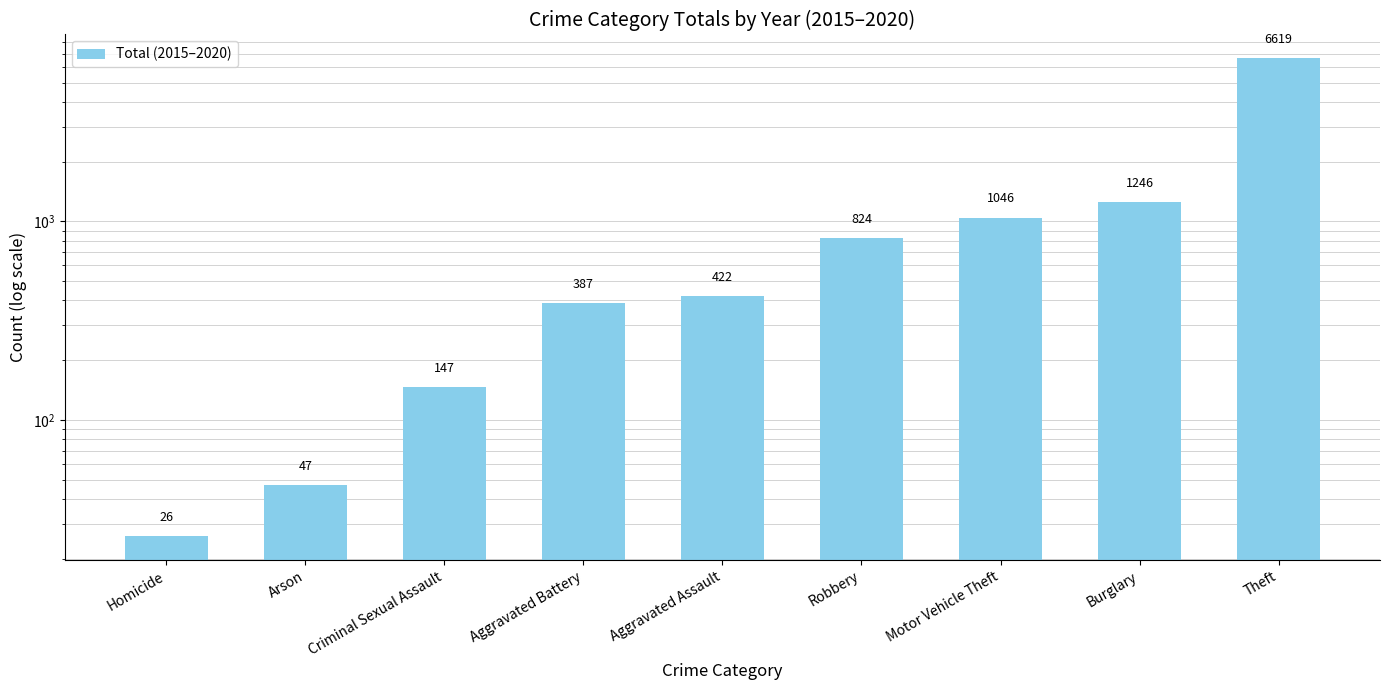

What is the difference between the maximum and second lowest values?

6572